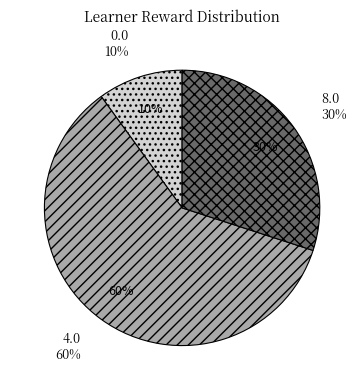

Which slice represents more than half of the pie?

4.0